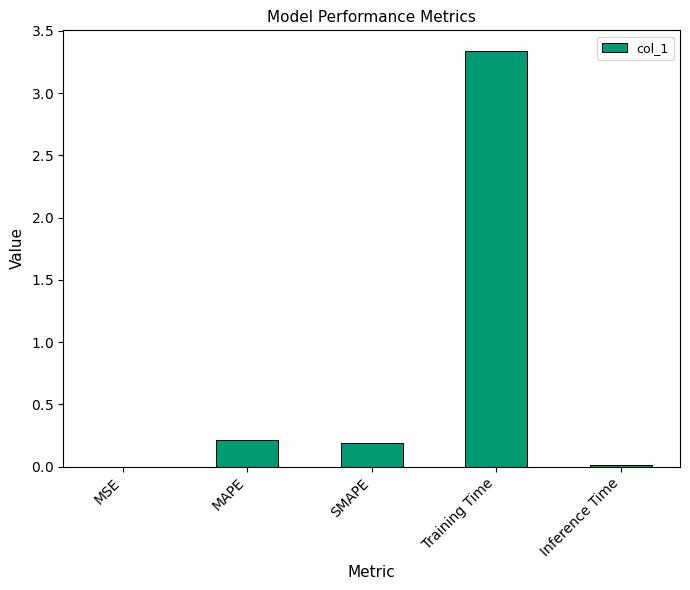

Are the bars horizontal?

No